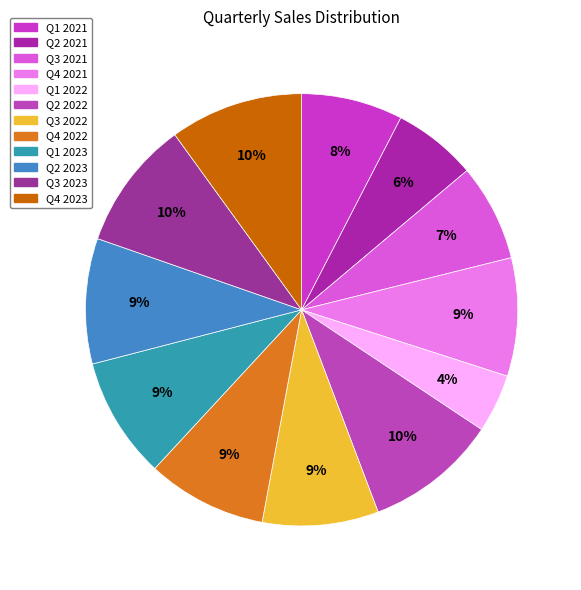

How many slices are in this pie chart?

12